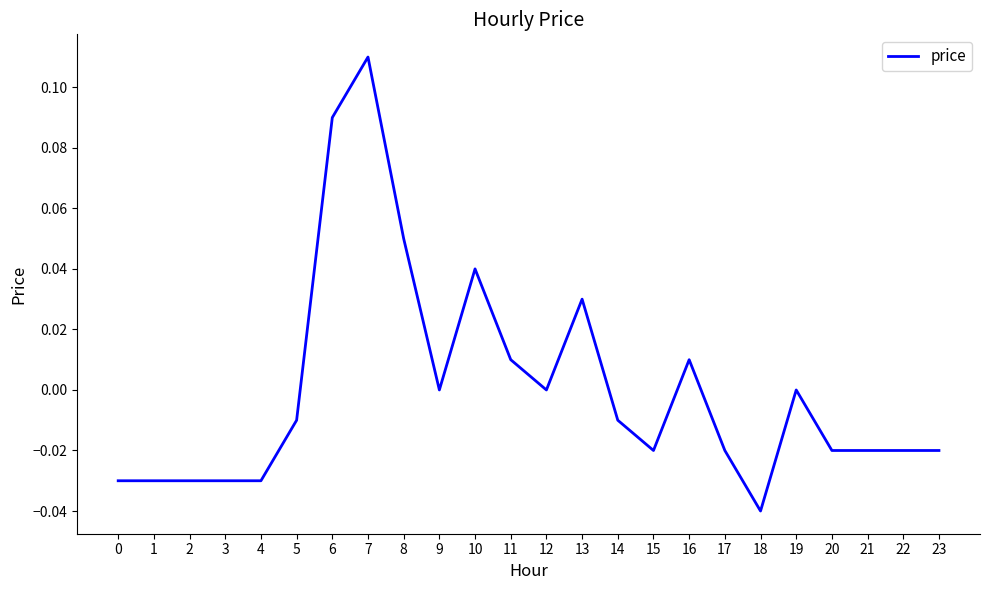

Which category has the lowest value across all series?

18